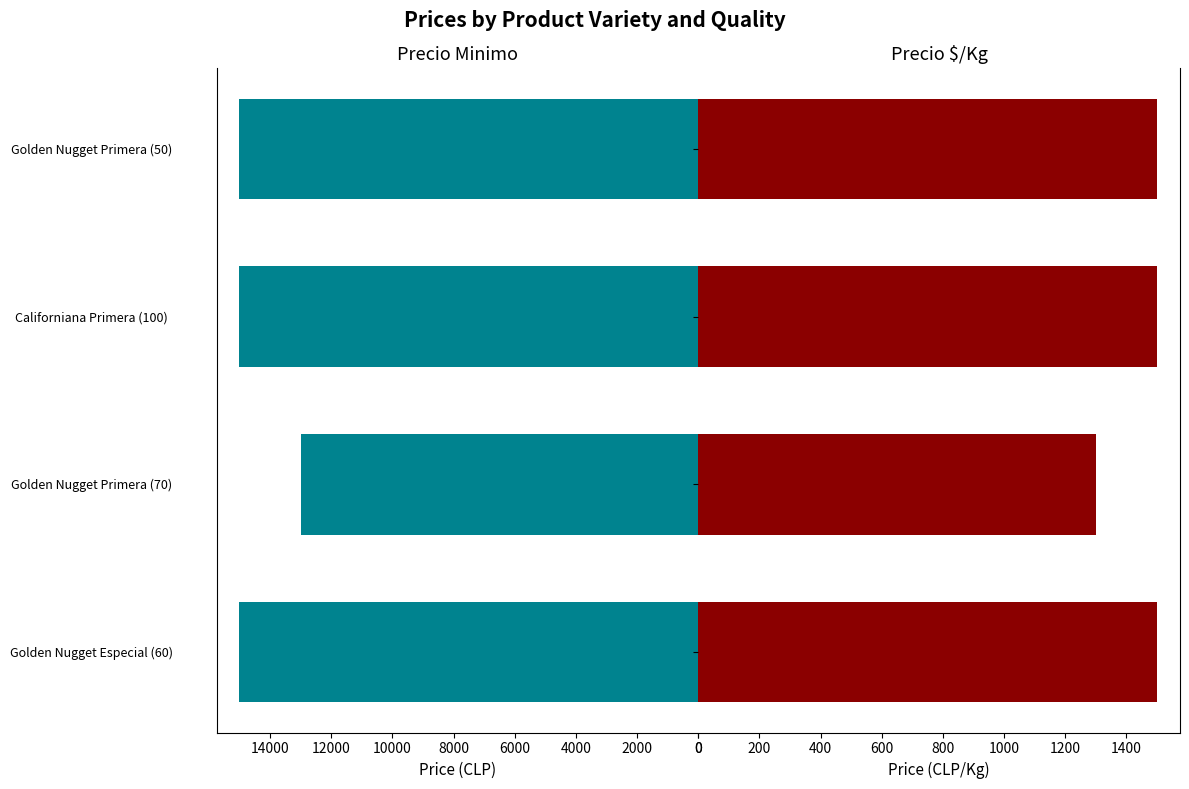

Rank the series at Golden Nugget Primera (50) from lowest to highest value.

Precio $/Kg, Precio minimo